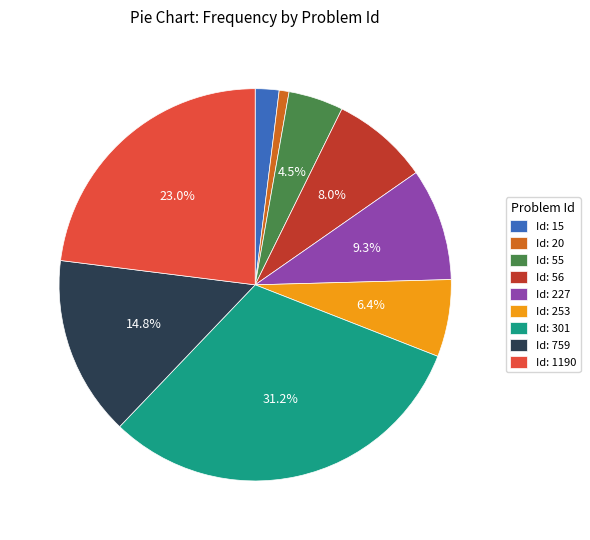

What percentage is NOT represented by Id: 1190?

77.0%